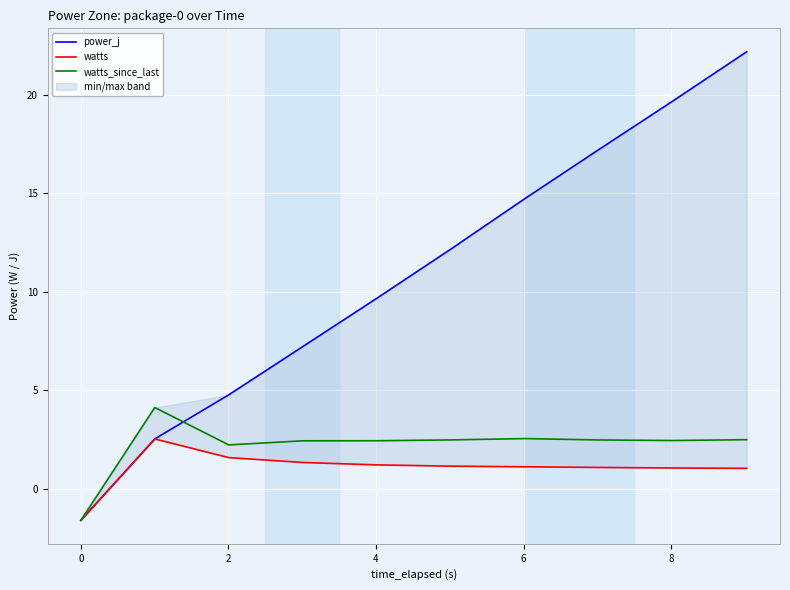

What is the highest value of the watts_since_last series?

4.1